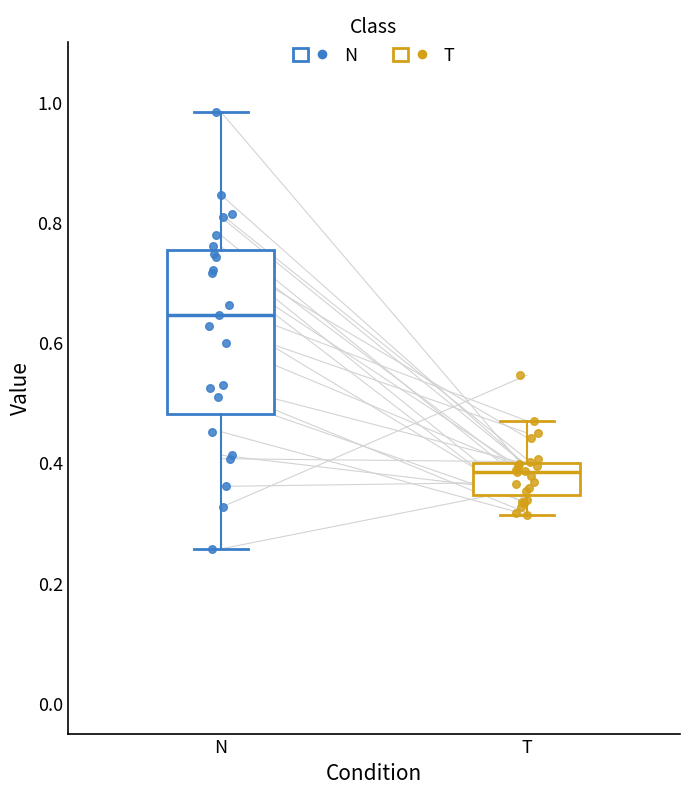

Where does the lower whisker of the box for T end on the y-axis? The values are not printed on the chart, so give them approximately, as read against the axis.

0.32